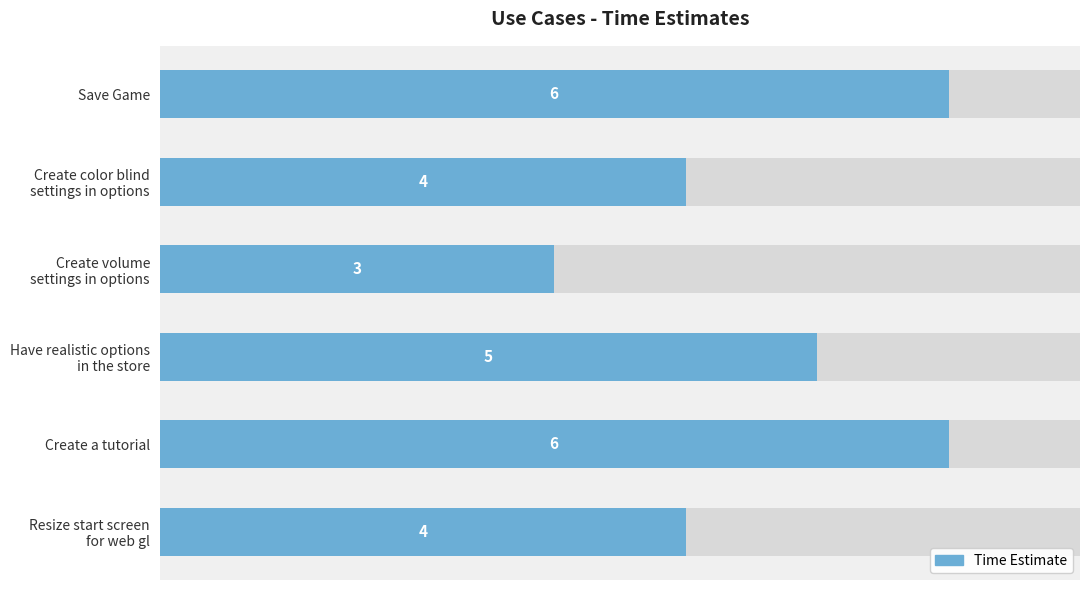

True or false: the data shows 4 at Create color blind settings in options.

True